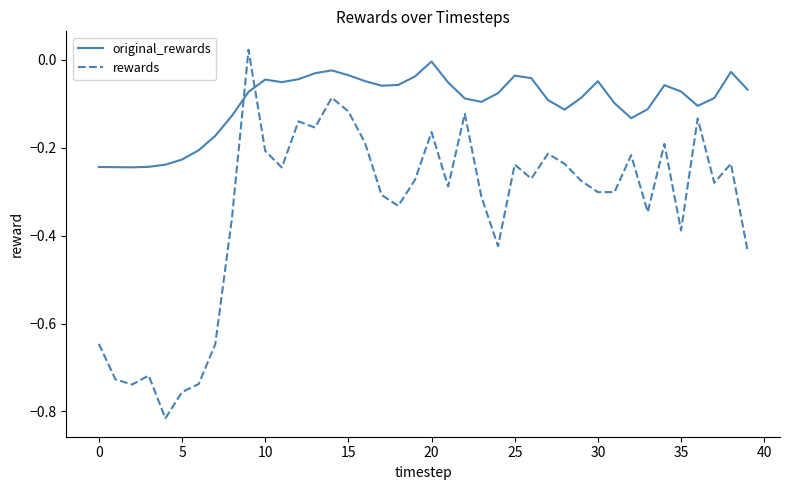

What are all the series names shown in the legend?

original_rewards, rewards